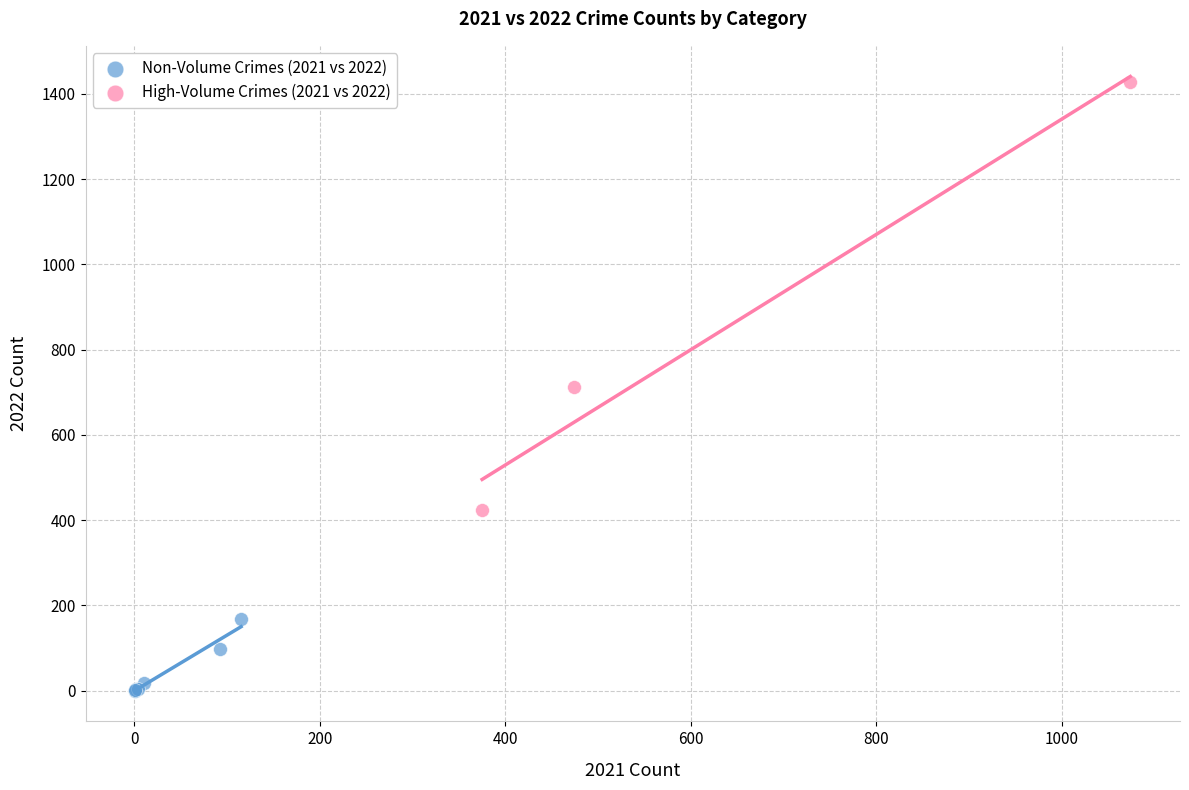

Which series contains the highest Y value?

High-Volume Crimes (2021 vs 2022)